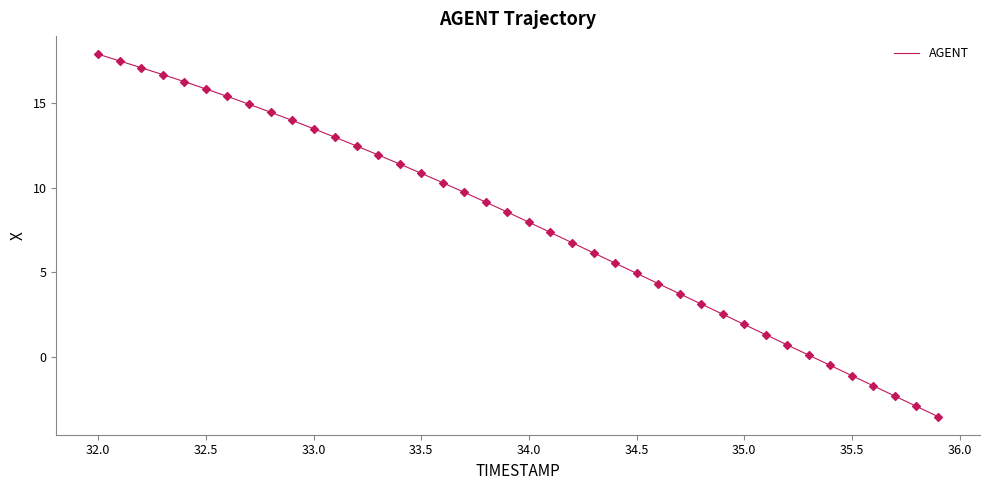

What is the difference between the maximum and minimum values?

21.4